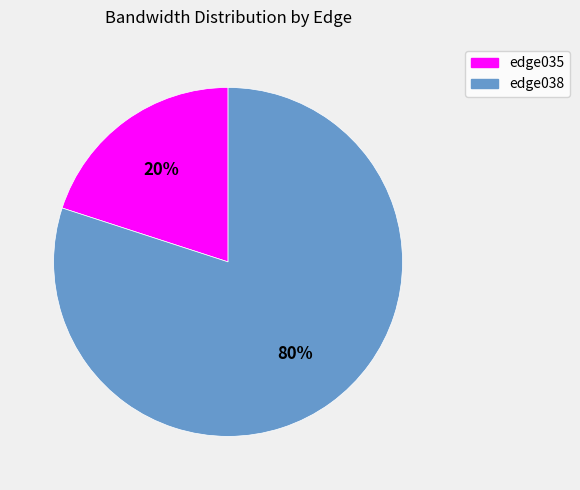

What percentage is the edge038 slice, to the nearest percent?

80%